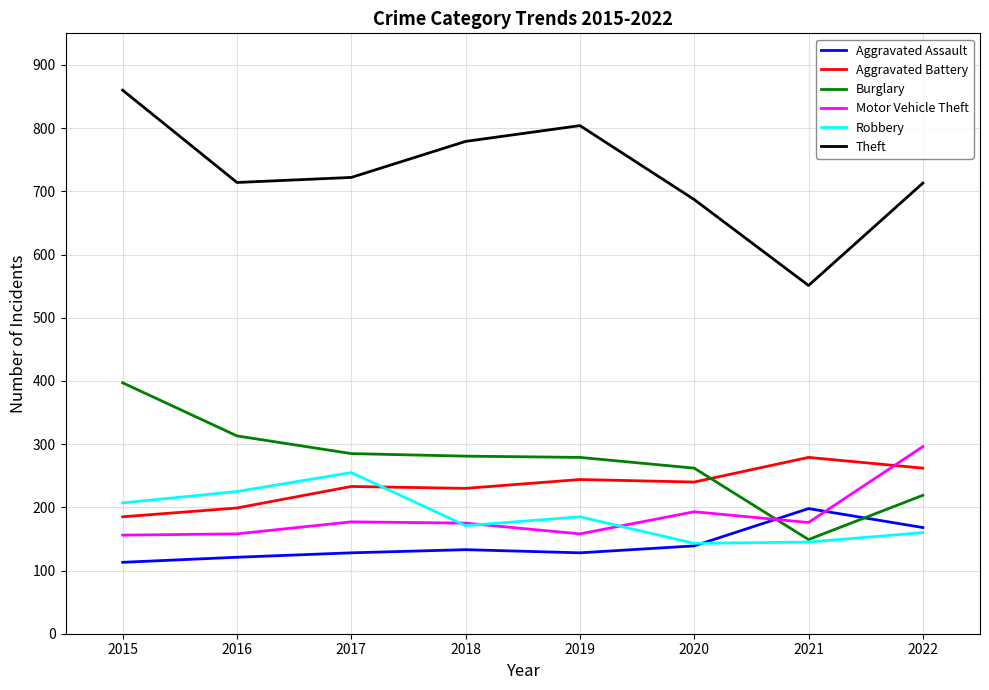

In Aggravated Assault, how many points are higher than both neighbors (excluding endpoints)?

2